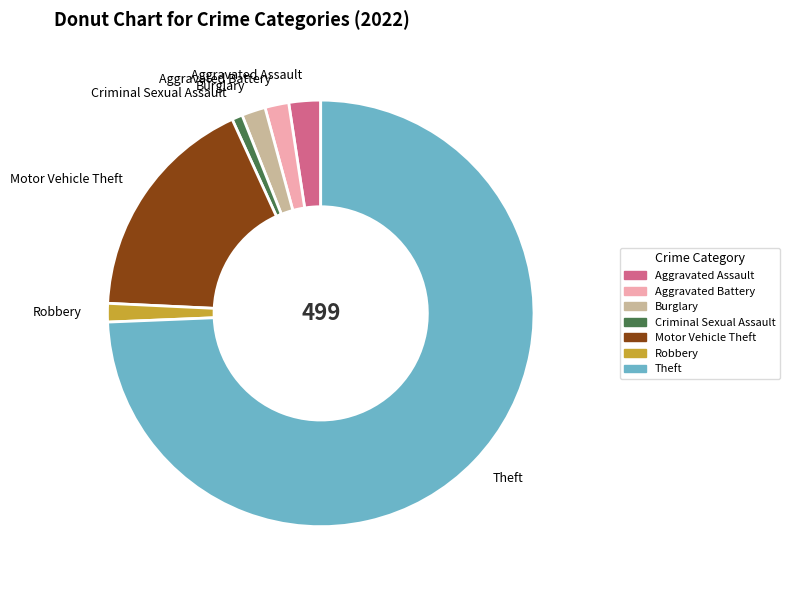

Which has a higher value, Aggravated Assault or Criminal Sexual Assault?

Aggravated Assault